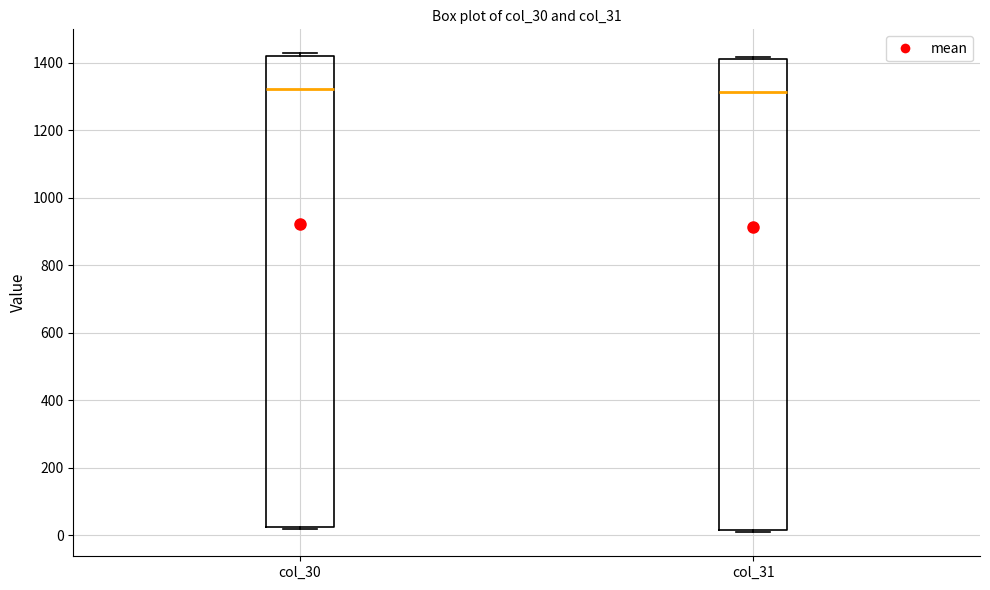

Where does the median line of the box for col_31 sit on the y-axis? The values are not printed on the chart, so give them approximately, as read against the axis.

1320